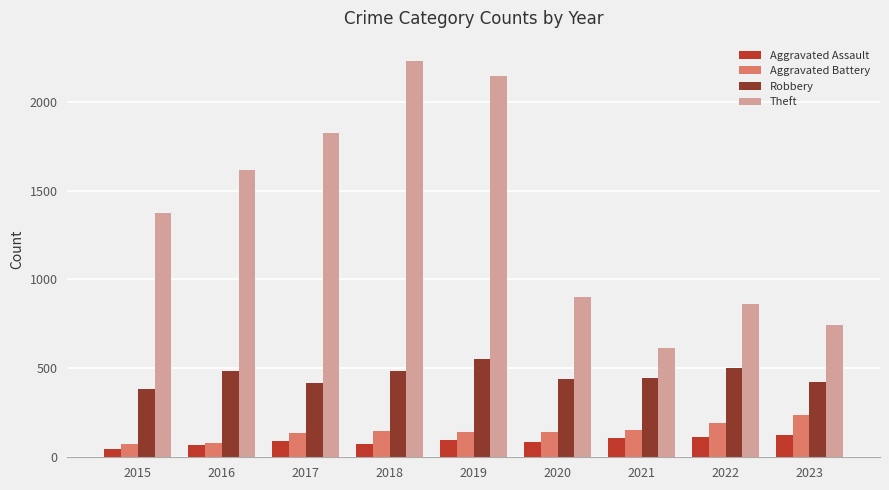

How many distinct data groups are displayed?

4